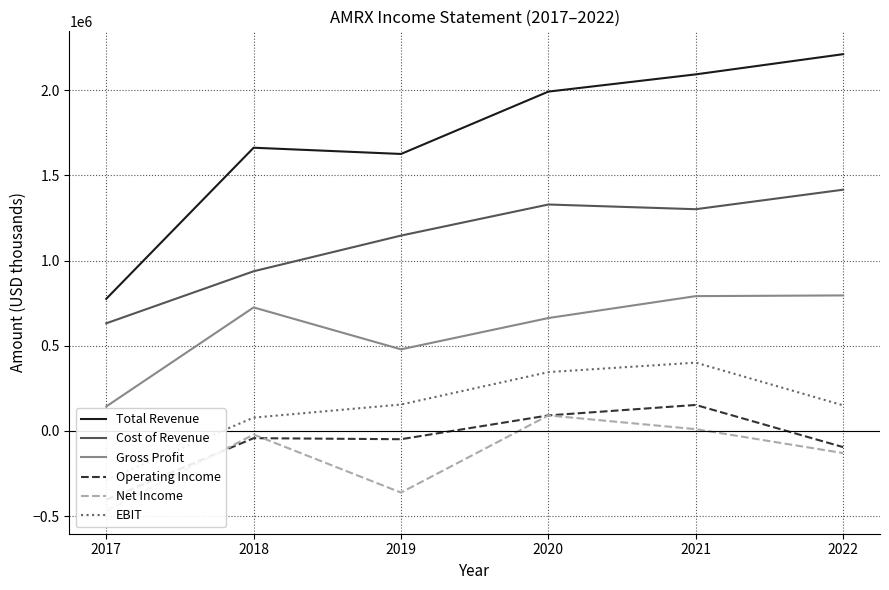

At which category is the sum across all series the highest?

2021